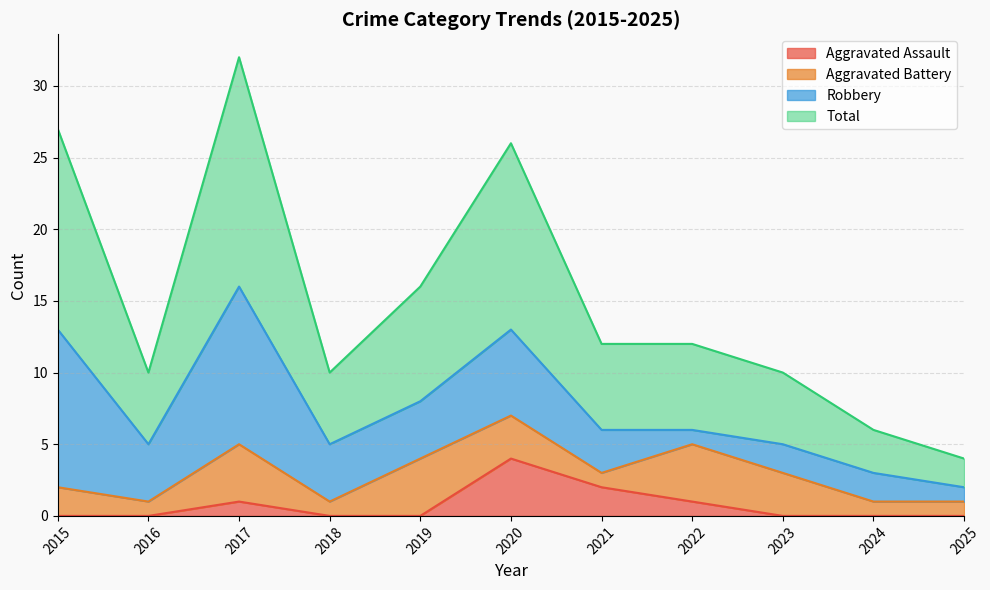

The Aggravated Assault series shows 2 at 2023. True or false?

False